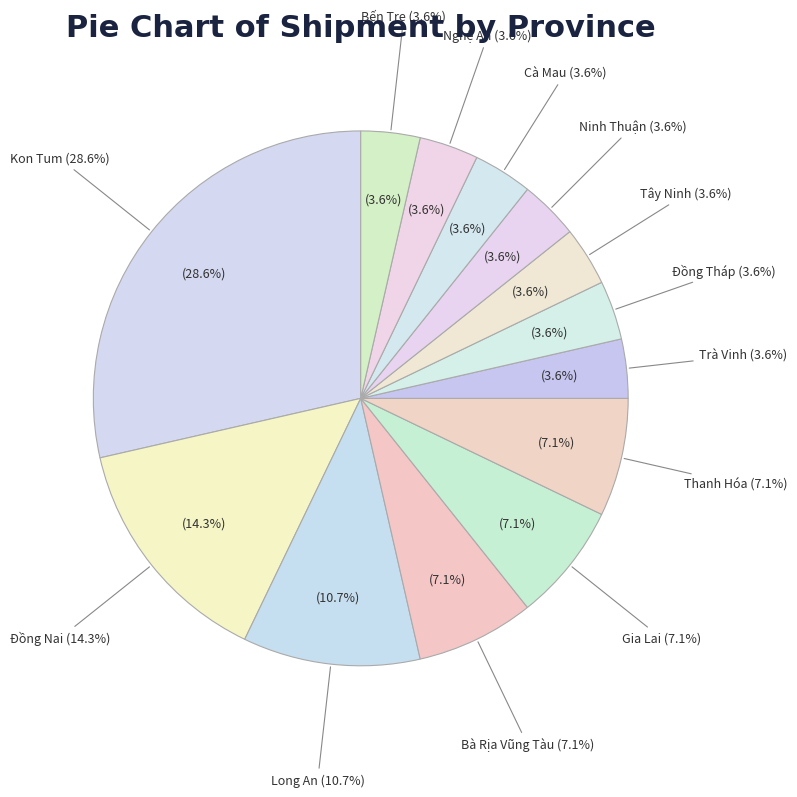

Combined, do Gia Lai and Ninh Thuận account for over 50%?

No